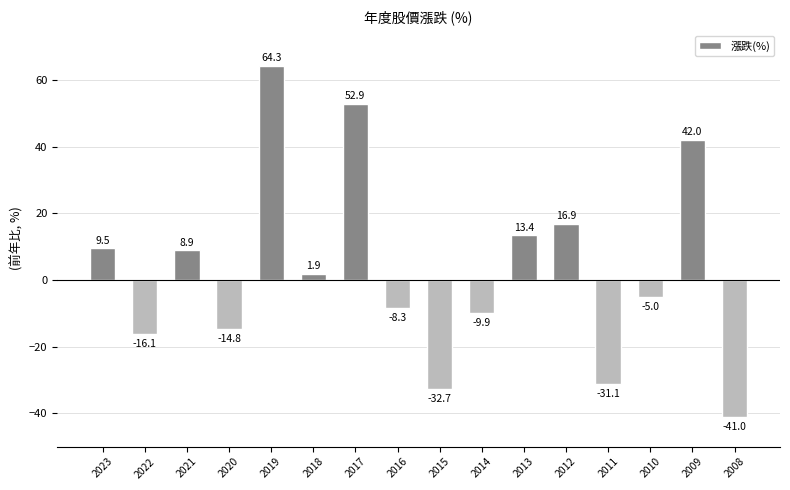

How many values are below zero?

8